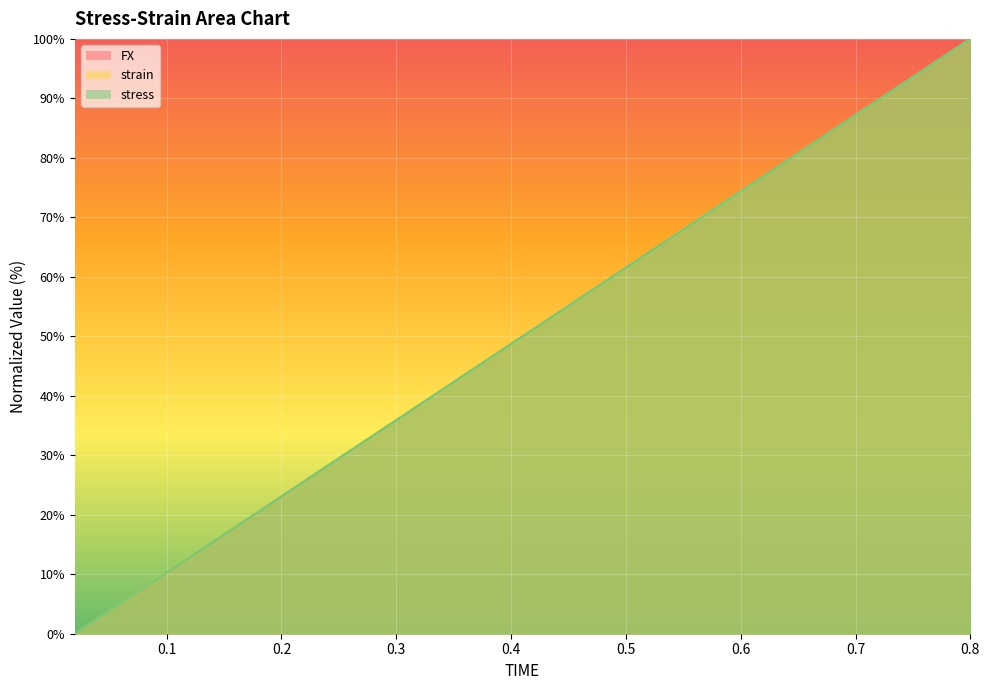

Reading left to right, list all the values displayed in this chart.

FX: 0.0	2.6	5.1	7.7	10.3	12.8	15.4	17.9	20.5	23.1	25.6	28.2	30.8	33.3	35.9	38.5	41.0	43.6	46.2	48.7	51.3	53.8	56.4	59.0	61.5	64.1	66.7	69.2	71.8	74.4	76.9	79.5	82.1	84.6	87.2	89.7	92.3	94.9	97.4	100.0
strain: 0.0	2.6	5.1	7.7	10.3	12.8	15.4	17.9	20.5	23.1	25.6	28.2	30.8	33.3	35.9	38.5	41.0	43.6	46.2	48.7	51.3	53.8	56.4	59.0	61.5	64.1	66.7	69.2	71.8	74.4	76.9	79.5	82.1	84.6	87.2	89.7	92.3	94.9	97.4	100.0
stress: 0.0	2.6	5.1	7.7	10.3	12.8	15.4	17.9	20.5	23.1	25.6	28.2	30.8	33.3	35.9	38.5	41.0	43.6	46.2	48.7	51.3	53.8	56.4	59.0	61.5	64.1	66.7	69.2	71.8	74.4	76.9	79.5	82.1	84.6	87.2	89.7	92.3	94.9	97.4	100.0